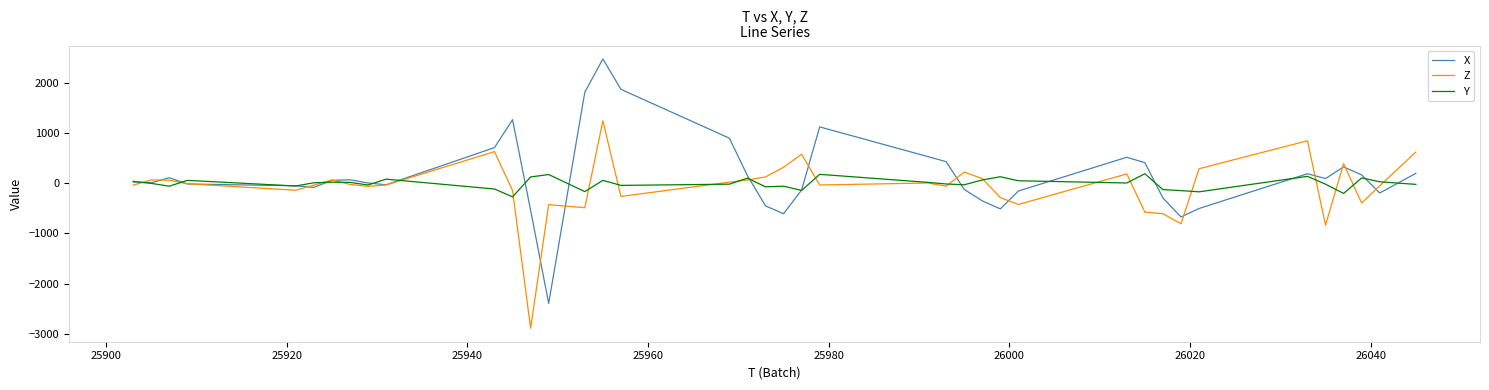

What are all the series names shown in the legend?

X, Z, Y